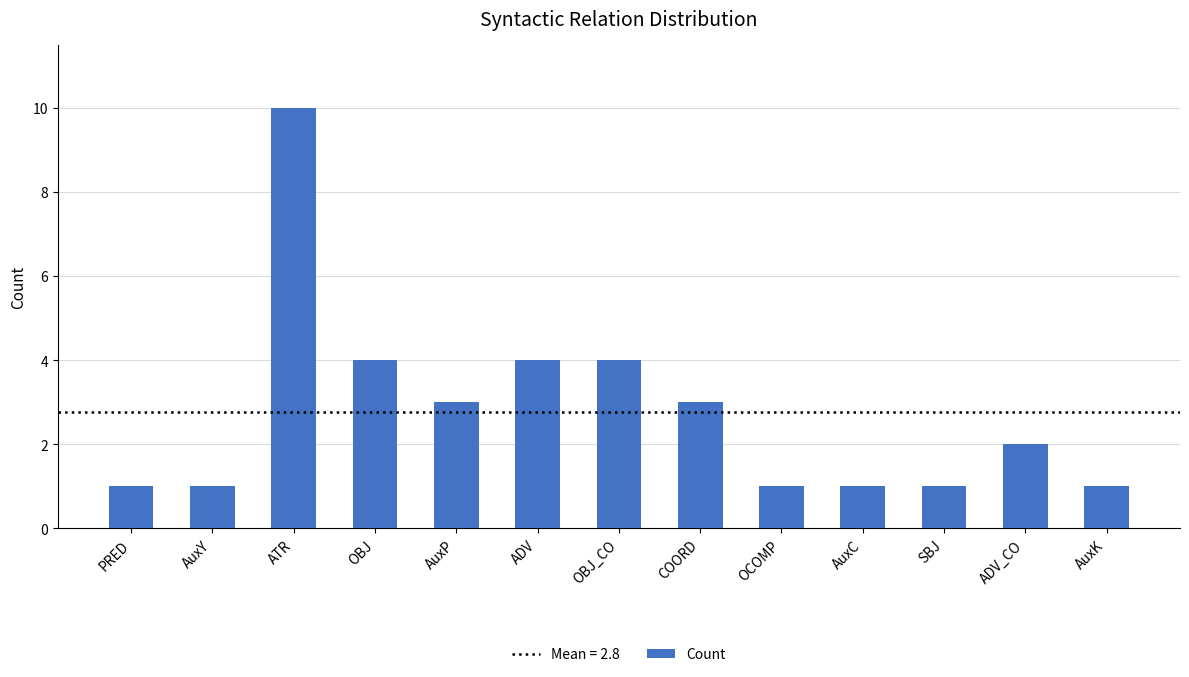

How many values are between 1 and 4?

12